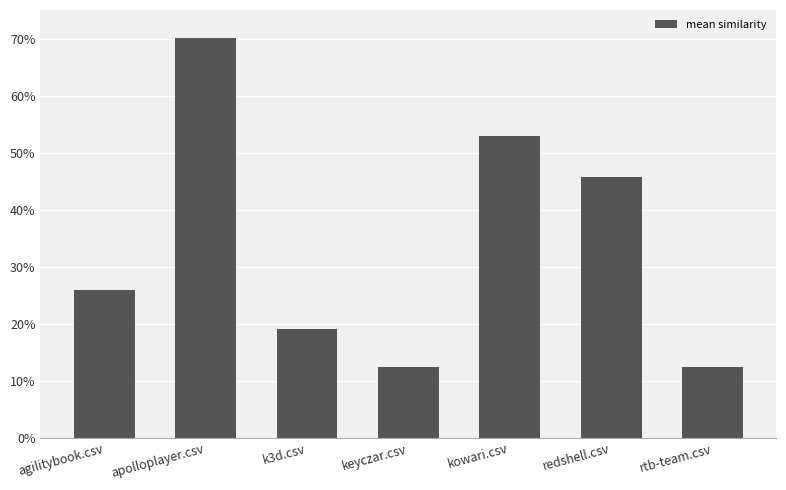

The value at redshell.csv is 0.2. True or false?

False